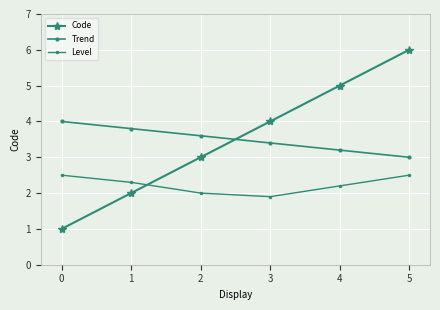

What is the maximum value for Level?

2.5